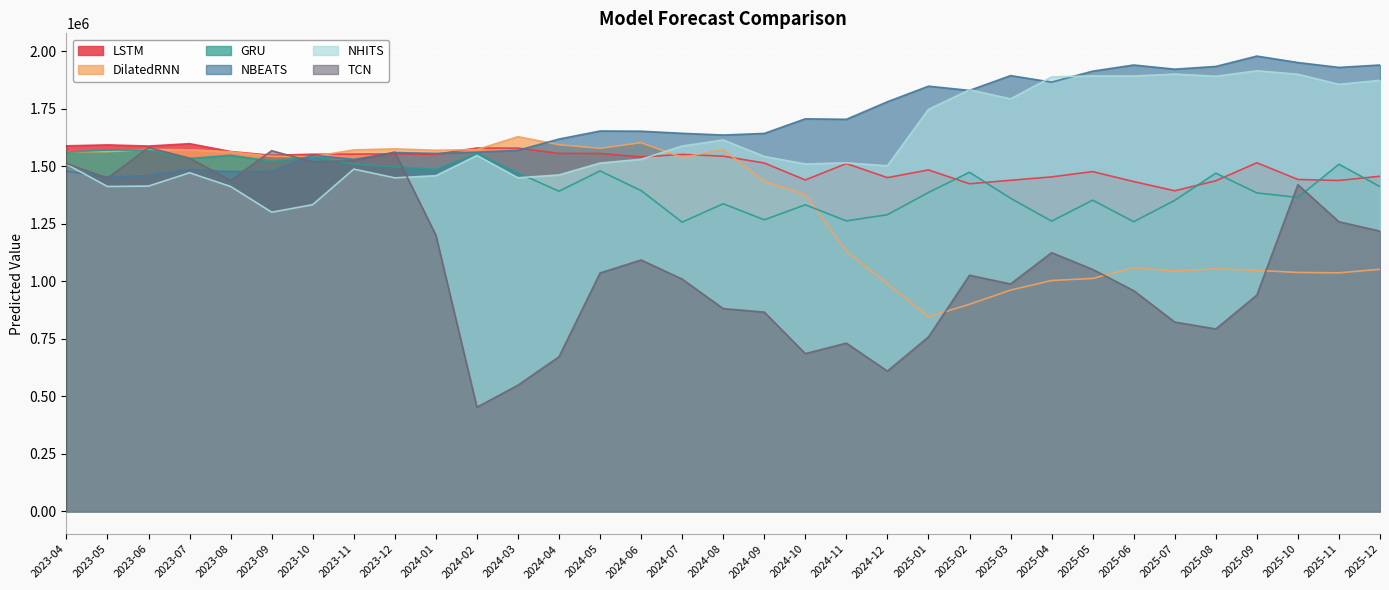

Reading left to right, transcribe all the data shown in this chart.

LSTM: 1589448.8	1593568.8	1588519.2	1598861.8	1564792.0	1548445.4	1553048.5	1553486.4	1554409.4	1552493.6	1580156.8	1579512.6	1556561.8	1556200.0	1541266.8	1552259.2	1544523.2	1514788.5	1441064.0	1512456.0	1451203.9	1484695.1	1424475.9	1439652.9	1454458.1	1477483.6	1434068.6	1393978.5	1437572.4	1515804.9	1443111.8	1438816.0	1457371.2
DilatedRNN: 1563540.2	1564314.0	1573857.4	1572184.5	1563409.6	1543979.4	1542723.6	1571751.4	1576272.8	1570290.6	1573233.1	1629234.2	1594412.5	1578750.8	1603242.0	1538998.5	1573254.5	1435807.2	1378168.6	1130571.1	989761.0	846534.1	900567.2	962164.1	1003870.1	1012870.4	1059477.4	1045060.9	1054632.5	1047932.8	1038824.8	1037154.2	1052684.5
GRU: 1562013.0	1571770.2	1570056.8	1534403.2	1548391.5	1522394.8	1542100.8	1510152.0	1498379.0	1487505.0	1556300.9	1471535.9	1392100.4	1480423.8	1394915.0	1257568.5	1337667.5	1267817.2	1333187.5	1262998.8	1290095.8	1386599.6	1474553.4	1361514.8	1261939.4	1353155.1	1259612.1	1352375.0	1470647.4	1384911.6	1365000.8	1509426.5	1412124.5
NBEATS: 1479137.5	1453901.1	1459812.2	1487305.4	1477078.8	1479298.4	1548621.0	1530747.8	1560215.9	1556453.4	1561701.1	1569838.9	1618884.6	1653967.2	1653076.6	1643904.5	1636456.5	1643381.5	1706926.5	1704767.4	1781129.2	1848869.0	1830492.5	1894801.8	1866472.5	1914133.0	1940886.4	1922808.1	1934629.5	1979692.6	1951668.9	1930463.9	1940879.1
NHITS: 1509835.5	1412699.6	1414533.2	1472373.9	1412823.5	1300950.5	1333619.2	1488263.2	1450377.1	1459610.8	1547586.4	1450582.0	1462935.1	1514652.2	1530910.8	1588676.1	1614908.1	1543263.2	1510510.8	1515593.9	1502625.1	1747904.1	1833187.5	1793723.6	1888883.4	1893509.2	1893184.8	1901441.9	1891978.9	1915939.2	1900779.5	1856789.6	1874196.0
TCN: 1512787.2	1449049.6	1581488.8	1535835.8	1438898.8	1568350.5	1519661.2	1524422.2	1562245.0	1201191.4	452964.8	548686.8	672278.8	1036532.6	1093062.5	1009905.6	881692.8	866309.1	685989.6	731383.4	610003.6	758394.2	1026790.3	988769.5	1124940.5	1052070.9	959661.4	823157.6	793119.8	940456.0	1420411.8	1259192.0	1218604.6